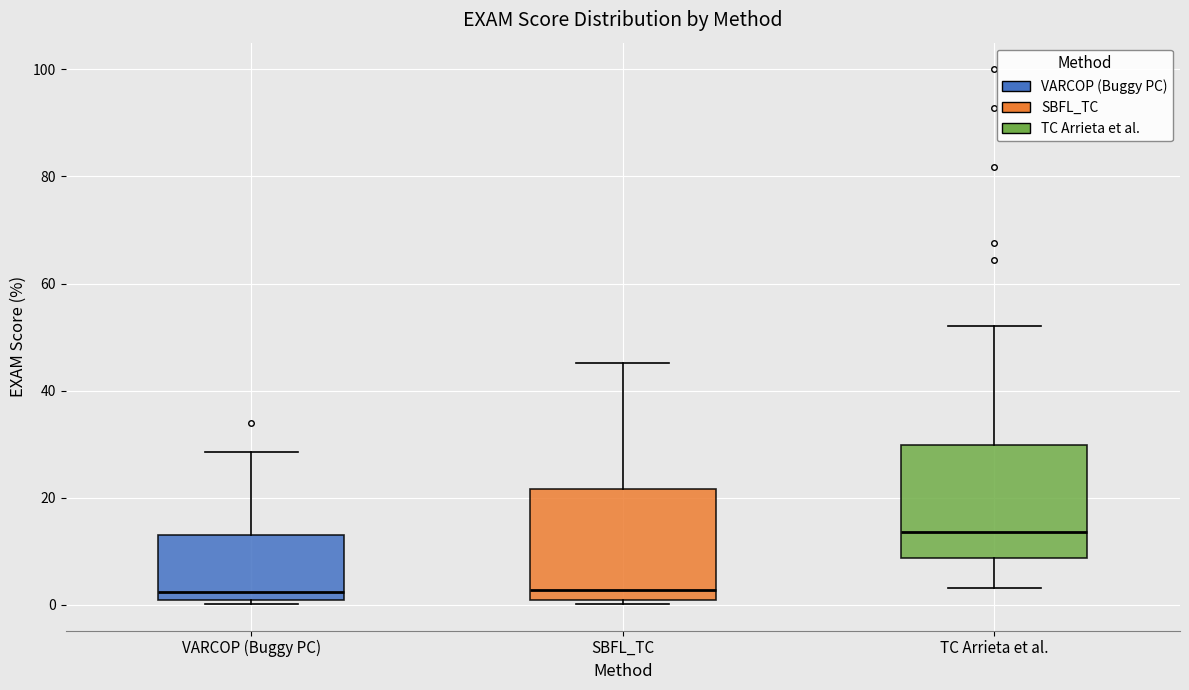

Where is the lower edge of the box for TC Arrieta et al. on the y-axis? The values are not printed on the chart, so give them approximately, as read against the axis.

8